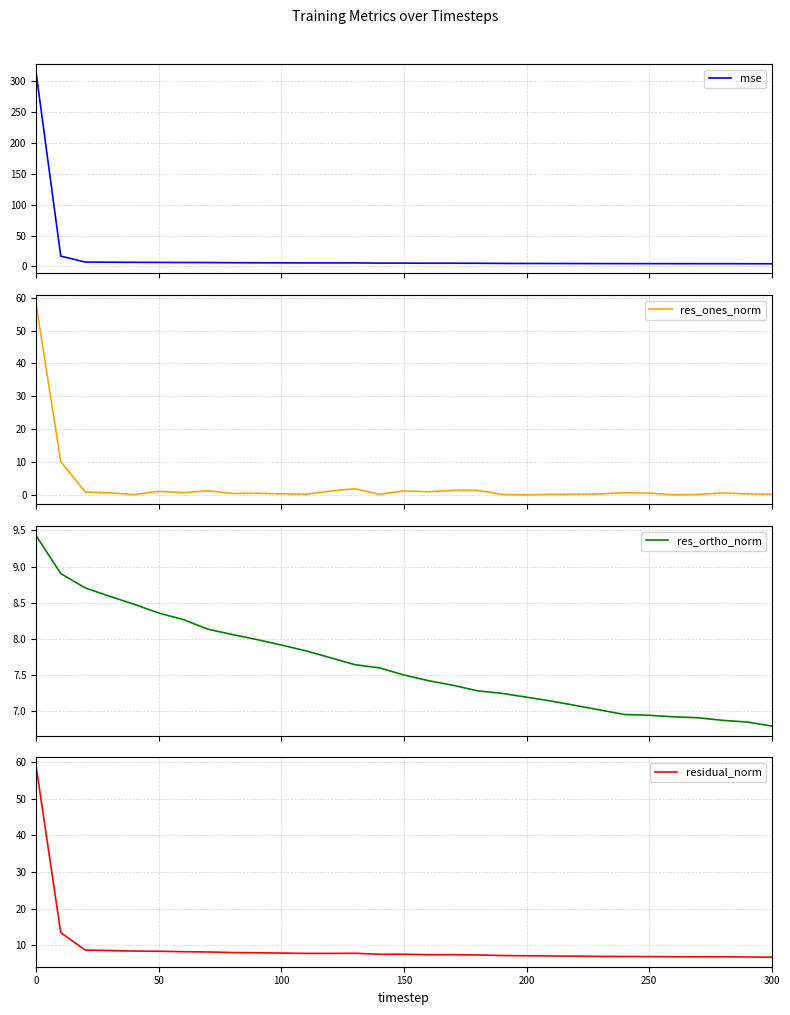

What is the highest value of the mse series?

312.5